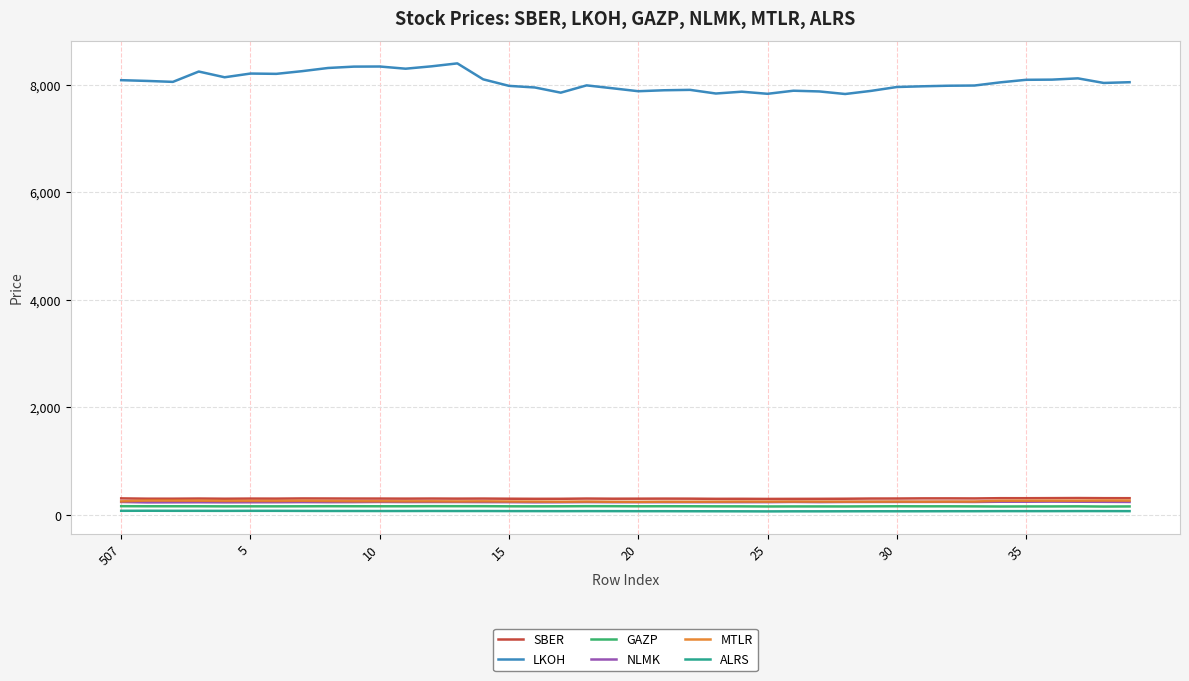

Which series has the widest spread of values?

LKOH